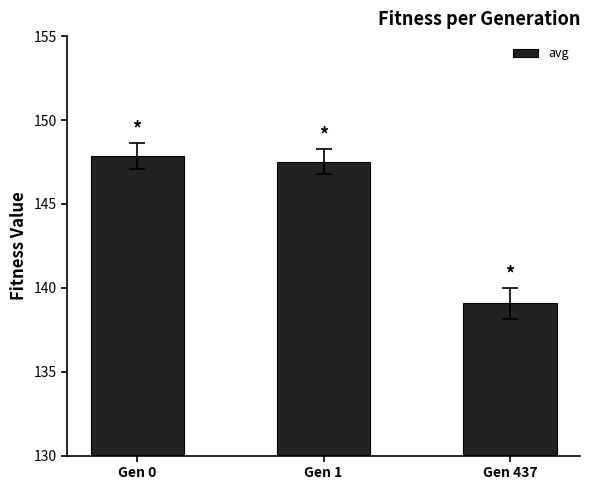

How many bars are there in total?

3